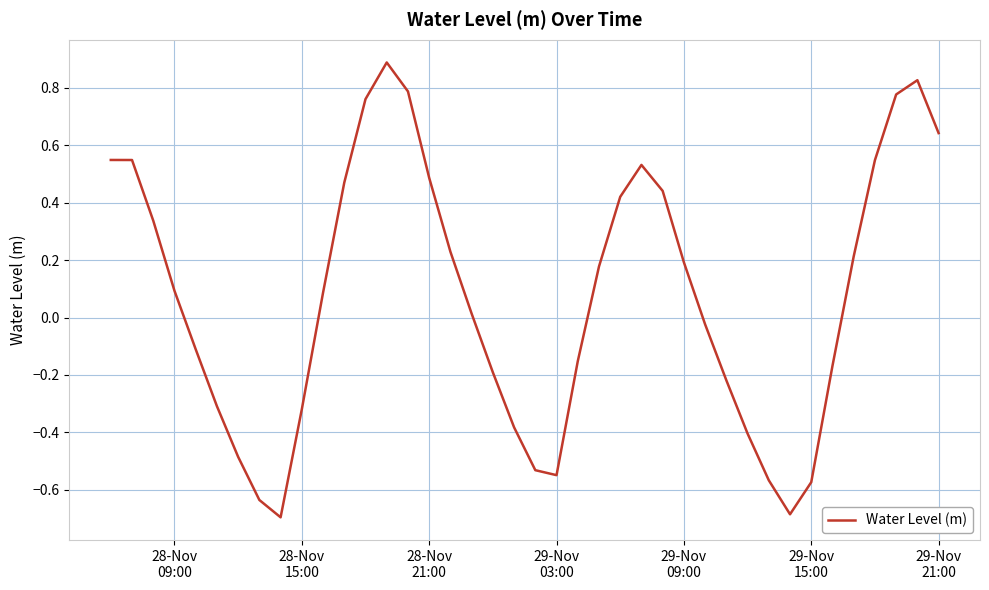

What is the maximum value shown in the chart?

0.9